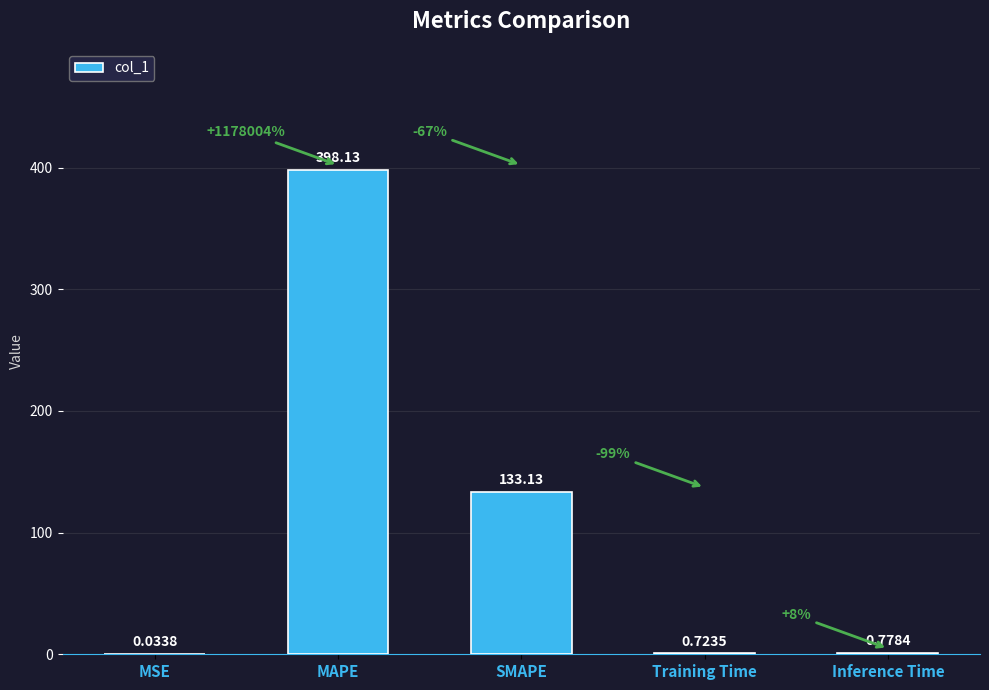

Between Training Time and Inference Time, which is larger?

Inference Time